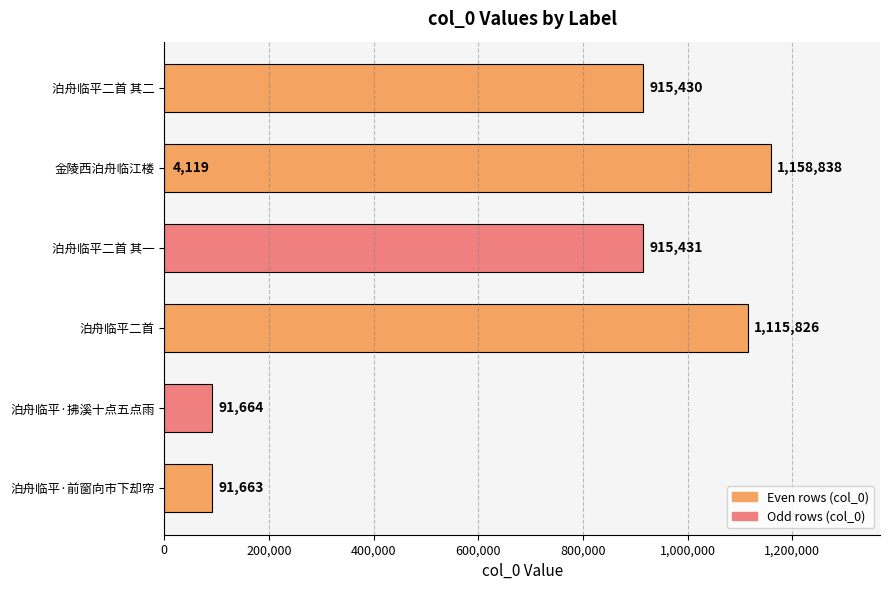

How many values exceed 915430?

3